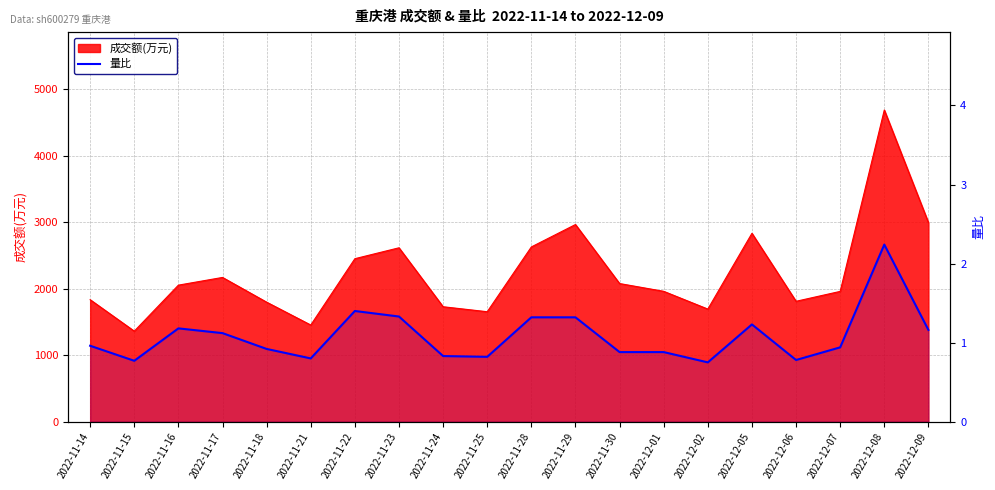

What is the label of the 1st point from the left?

2022-11-14